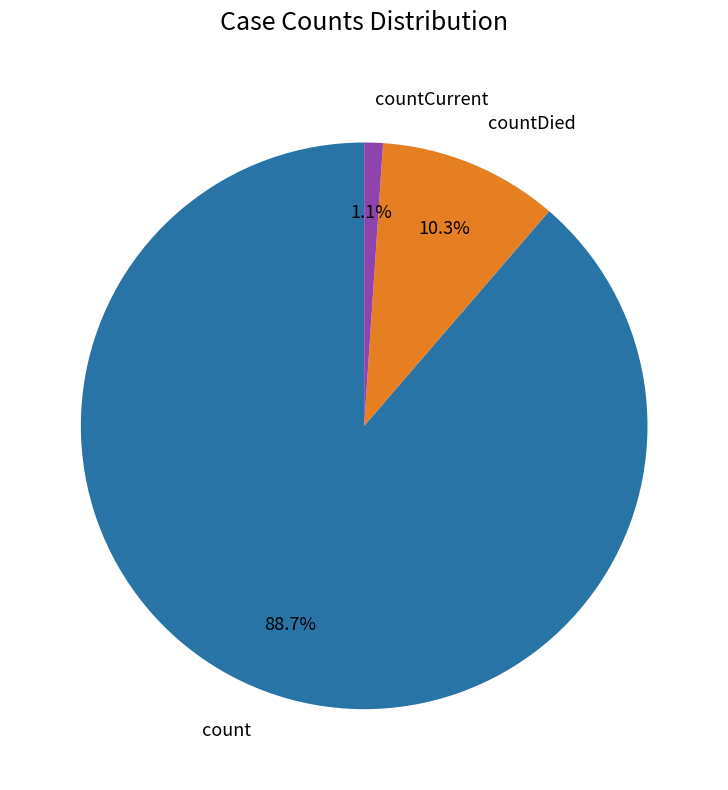

Rank the categories by value from lowest to highest.

countCurrent, countDied, count